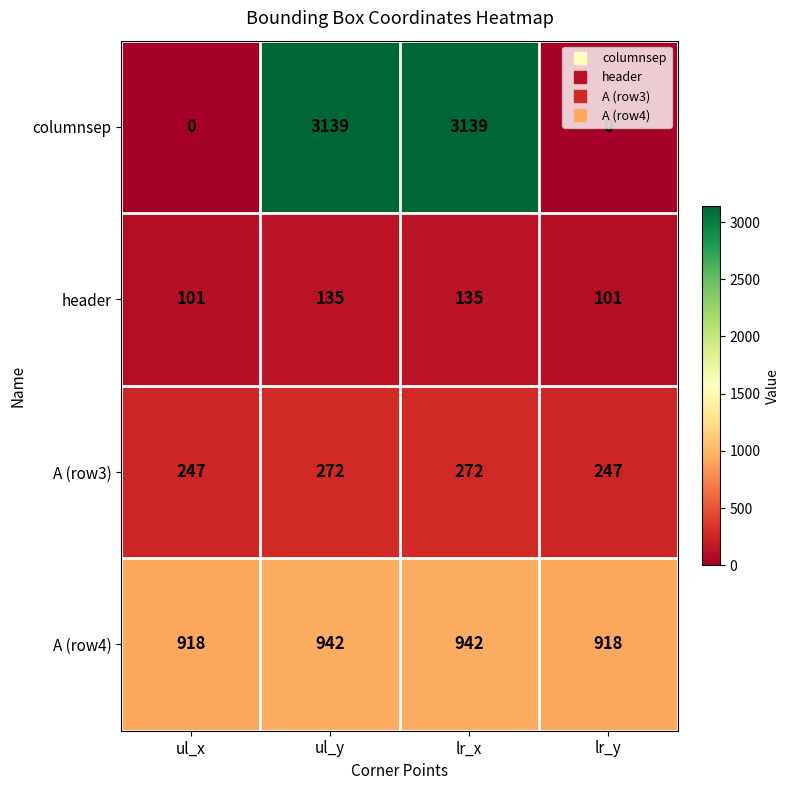

How many columnsep values are between 0 and 3139?

4